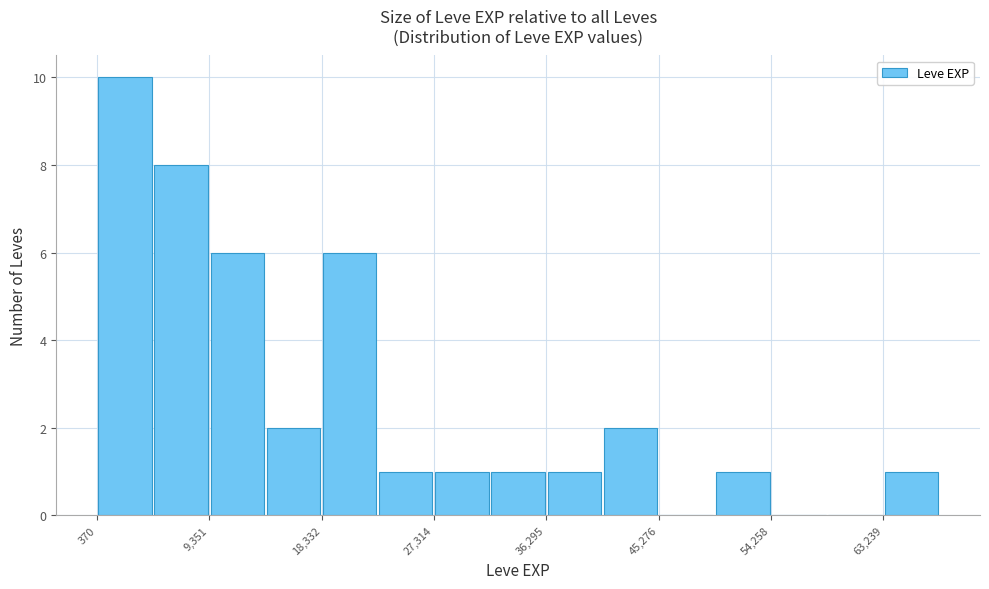

Reading left to right, transcribe this chart: for each bar, give the range it covers on the x-axis and its height. Neither the bar edges nor the heights are printed on the chart, so give them approximately, as read against the axes.

0 to 5000: 10
5000 to 9000: 8
9000 to 14000: 6
14000 to 18000: 2
18000 to 23000: 6
23000 to 27000: 1
27000 to 32000: 1
32000 to 36000: 1
36000 to 41000: 1
41000 to 45000: 2
45000 to 50000: 0
50000 to 54000: 1
54000 to 59000: 0
59000 to 63000: 0
63000 to 68000: 1